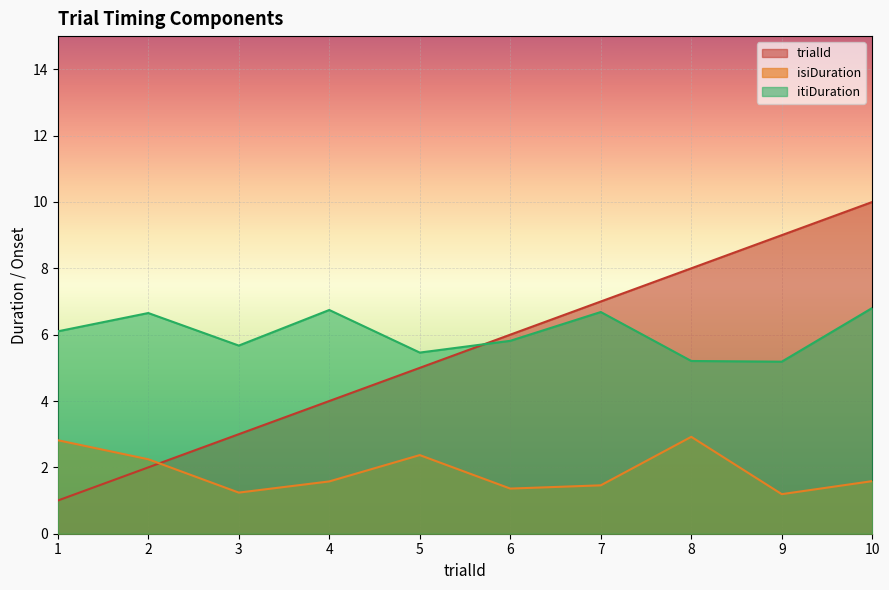

Reading left to right, what are all the values shown in this chart?

trialId: 1.0	2.0	3.0	4.0	5.0	6.0	7.0	8.0	9.0	10.0
isiDuration: 2.8	2.2	1.2	1.6	2.4	1.4	1.5	2.9	1.2	1.6
itiDuration: 6.1	6.7	5.7	6.7	5.5	5.8	6.7	5.2	5.2	6.8